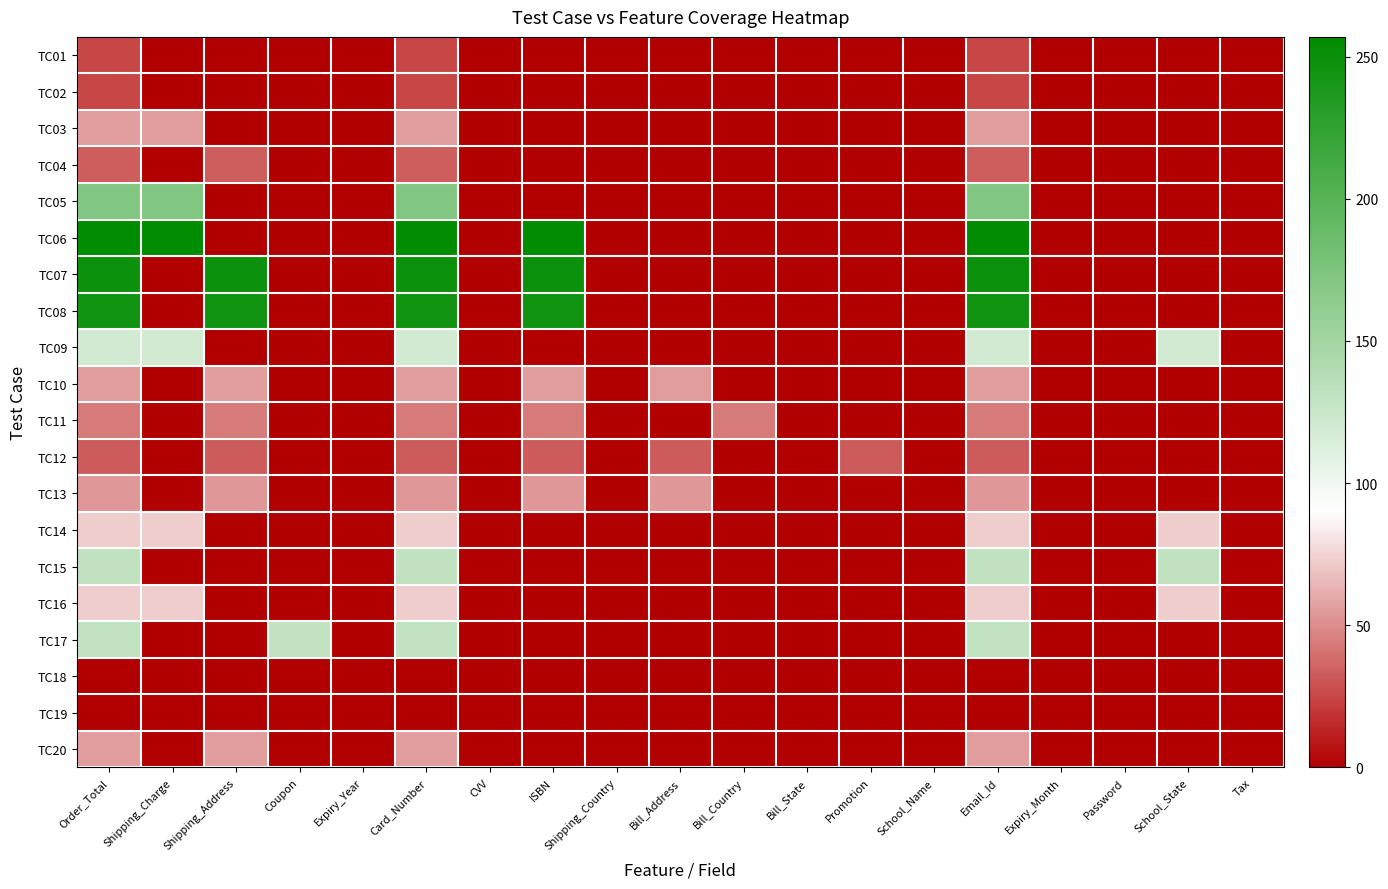

Reading left to right, extract all data points from this chart.

TC01: Order_Total=25.6	Shipping_Charge=0.0	Shipping_Address=0.0	Coupon=0.0	Expiry_Year=0.0	Card_Number=25.6	CVV=0.0	ISBN=0.0	Shipping_Country=0.0	Bill_Address=0.0	Bill_Country=0.0	Bill_State=0.0	Promotion=0.0	School_Name=0.0	Email_Id=25.6	Expiry_Month=0.0	Password=0.0	School_State=0.0	Tax=0.0
TC02: Order_Total=25.6	Shipping_Charge=0.0	Shipping_Address=0.0	Coupon=0.0	Expiry_Year=0.0	Card_Number=25.6	CVV=0.0	ISBN=0.0	Shipping_Country=0.0	Bill_Address=0.0	Bill_Country=0.0	Bill_State=0.0	Promotion=0.0	School_Name=0.0	Email_Id=25.6	Expiry_Month=0.0	Password=0.0	School_State=0.0	Tax=0.0
TC03: Order_Total=55.4	Shipping_Charge=55.4	Shipping_Address=0.0	Coupon=0.0	Expiry_Year=0.0	Card_Number=55.4	CVV=0.0	ISBN=0.0	Shipping_Country=0.0	Bill_Address=0.0	Bill_Country=0.0	Bill_State=0.0	Promotion=0.0	School_Name=0.0	Email_Id=55.4	Expiry_Month=0.0	Password=0.0	School_State=0.0	Tax=0.0
TC04: Order_Total=33.3	Shipping_Charge=0.0	Shipping_Address=33.3	Coupon=0.0	Expiry_Year=0.0	Card_Number=33.3	CVV=0.0	ISBN=0.0	Shipping_Country=0.0	Bill_Address=0.0	Bill_Country=0.0	Bill_State=0.0	Promotion=0.0	School_Name=0.0	Email_Id=33.3	Expiry_Month=0.0	Password=0.0	School_State=0.0	Tax=0.0
TC05: Order_Total=171.7	Shipping_Charge=171.7	Shipping_Address=0.0	Coupon=0.0	Expiry_Year=0.0	Card_Number=171.7	CVV=0.0	ISBN=0.0	Shipping_Country=0.0	Bill_Address=0.0	Bill_Country=0.0	Bill_State=0.0	Promotion=0.0	School_Name=0.0	Email_Id=171.7	Expiry_Month=0.0	Password=0.0	School_State=0.0	Tax=0.0
TC06: Order_Total=256.9	Shipping_Charge=256.9	Shipping_Address=0.0	Coupon=0.0	Expiry_Year=0.0	Card_Number=256.9	CVV=0.0	ISBN=256.9	Shipping_Country=0.0	Bill_Address=0.0	Bill_Country=0.0	Bill_State=0.0	Promotion=0.0	School_Name=0.0	Email_Id=256.9	Expiry_Month=0.0	Password=0.0	School_State=0.0	Tax=0.0
TC07: Order_Total=248.3	Shipping_Charge=0.0	Shipping_Address=248.3	Coupon=0.0	Expiry_Year=0.0	Card_Number=248.3	CVV=0.0	ISBN=248.3	Shipping_Country=0.0	Bill_Address=0.0	Bill_Country=0.0	Bill_State=0.0	Promotion=0.0	School_Name=0.0	Email_Id=248.3	Expiry_Month=0.0	Password=0.0	School_State=0.0	Tax=0.0
TC08: Order_Total=245.1	Shipping_Charge=0.0	Shipping_Address=245.1	Coupon=0.0	Expiry_Year=0.0	Card_Number=245.1	CVV=0.0	ISBN=245.1	Shipping_Country=0.0	Bill_Address=0.0	Bill_Country=0.0	Bill_State=0.0	Promotion=0.0	School_Name=0.0	Email_Id=245.1	Expiry_Month=0.0	Password=0.0	School_State=0.0	Tax=0.0
TC09: Order_Total=120.0	Shipping_Charge=120.0	Shipping_Address=0.0	Coupon=0.0	Expiry_Year=0.0	Card_Number=120.0	CVV=0.0	ISBN=0.0	Shipping_Country=0.0	Bill_Address=0.0	Bill_Country=0.0	Bill_State=0.0	Promotion=0.0	School_Name=0.0	Email_Id=120.0	Expiry_Month=0.0	Password=0.0	School_State=120.0	Tax=0.0
TC10: Order_Total=55.5	Shipping_Charge=0.0	Shipping_Address=55.5	Coupon=0.0	Expiry_Year=0.0	Card_Number=55.5	CVV=0.0	ISBN=55.5	Shipping_Country=0.0	Bill_Address=55.5	Bill_Country=0.0	Bill_State=0.0	Promotion=0.0	School_Name=0.0	Email_Id=55.5	Expiry_Month=0.0	Password=0.0	School_State=0.0	Tax=0.0
TC11: Order_Total=43.7	Shipping_Charge=0.0	Shipping_Address=43.7	Coupon=0.0	Expiry_Year=0.0	Card_Number=43.7	CVV=0.0	ISBN=43.7	Shipping_Country=0.0	Bill_Address=0.0	Bill_Country=43.7	Bill_State=0.0	Promotion=0.0	School_Name=0.0	Email_Id=43.7	Expiry_Month=0.0	Password=0.0	School_State=0.0	Tax=0.0
TC12: Order_Total=33.1	Shipping_Charge=0.0	Shipping_Address=33.1	Coupon=0.0	Expiry_Year=0.0	Card_Number=33.1	CVV=0.0	ISBN=33.1	Shipping_Country=0.0	Bill_Address=33.1	Bill_Country=0.0	Bill_State=0.0	Promotion=33.1	School_Name=0.0	Email_Id=33.1	Expiry_Month=0.0	Password=0.0	School_State=0.0	Tax=0.0
TC13: Order_Total=53.3	Shipping_Charge=0.0	Shipping_Address=53.3	Coupon=0.0	Expiry_Year=0.0	Card_Number=53.3	CVV=0.0	ISBN=53.3	Shipping_Country=0.0	Bill_Address=53.3	Bill_Country=0.0	Bill_State=0.0	Promotion=0.0	School_Name=0.0	Email_Id=53.3	Expiry_Month=0.0	Password=0.0	School_State=0.0	Tax=0.0
TC14: Order_Total=72.5	Shipping_Charge=72.5	Shipping_Address=0.0	Coupon=0.0	Expiry_Year=0.0	Card_Number=72.5	CVV=0.0	ISBN=0.0	Shipping_Country=0.0	Bill_Address=0.0	Bill_Country=0.0	Bill_State=0.0	Promotion=0.0	School_Name=0.0	Email_Id=72.5	Expiry_Month=0.0	Password=0.0	School_State=72.5	Tax=0.0
TC15: Order_Total=130.6	Shipping_Charge=0.0	Shipping_Address=0.0	Coupon=0.0	Expiry_Year=0.0	Card_Number=130.6	CVV=0.0	ISBN=0.0	Shipping_Country=0.0	Bill_Address=0.0	Bill_Country=0.0	Bill_State=0.0	Promotion=0.0	School_Name=0.0	Email_Id=130.6	Expiry_Month=0.0	Password=0.0	School_State=130.6	Tax=0.0
TC16: Order_Total=72.5	Shipping_Charge=72.5	Shipping_Address=0.0	Coupon=0.0	Expiry_Year=0.0	Card_Number=72.5	CVV=0.0	ISBN=0.0	Shipping_Country=0.0	Bill_Address=0.0	Bill_Country=0.0	Bill_State=0.0	Promotion=0.0	School_Name=0.0	Email_Id=72.5	Expiry_Month=0.0	Password=0.0	School_State=72.5	Tax=0.0
TC17: Order_Total=130.2	Shipping_Charge=0.0	Shipping_Address=0.0	Coupon=130.2	Expiry_Year=0.0	Card_Number=130.2	CVV=0.0	ISBN=0.0	Shipping_Country=0.0	Bill_Address=0.0	Bill_Country=0.0	Bill_State=0.0	Promotion=0.0	School_Name=0.0	Email_Id=130.2	Expiry_Month=0.0	Password=0.0	School_State=0.0	Tax=0.0
TC18: Order_Total=1.0	Shipping_Charge=0.0	Shipping_Address=0.0	Coupon=0.0	Expiry_Year=0.0	Card_Number=0.0	CVV=0.0	ISBN=0.0	Shipping_Country=0.0	Bill_Address=0.0	Bill_Country=0.0	Bill_State=0.0	Promotion=0.0	School_Name=0.0	Email_Id=1.0	Expiry_Month=0.0	Password=0.0	School_State=0.0	Tax=0.0
TC19: Order_Total=0.0	Shipping_Charge=0.0	Shipping_Address=0.0	Coupon=0.0	Expiry_Year=0.0	Card_Number=0.0	CVV=0.0	ISBN=0.0	Shipping_Country=1.0	Bill_Address=0.0	Bill_Country=0.0	Bill_State=0.0	Promotion=0.0	School_Name=0.0	Email_Id=1.0	Expiry_Month=0.0	Password=0.0	School_State=0.0	Tax=0.0
TC20: Order_Total=55.9	Shipping_Charge=0.0	Shipping_Address=55.9	Coupon=0.0	Expiry_Year=0.0	Card_Number=55.9	CVV=0.0	ISBN=0.0	Shipping_Country=0.0	Bill_Address=0.0	Bill_Country=0.0	Bill_State=0.0	Promotion=0.0	School_Name=0.0	Email_Id=55.9	Expiry_Month=0.0	Password=0.0	School_State=0.0	Tax=0.0